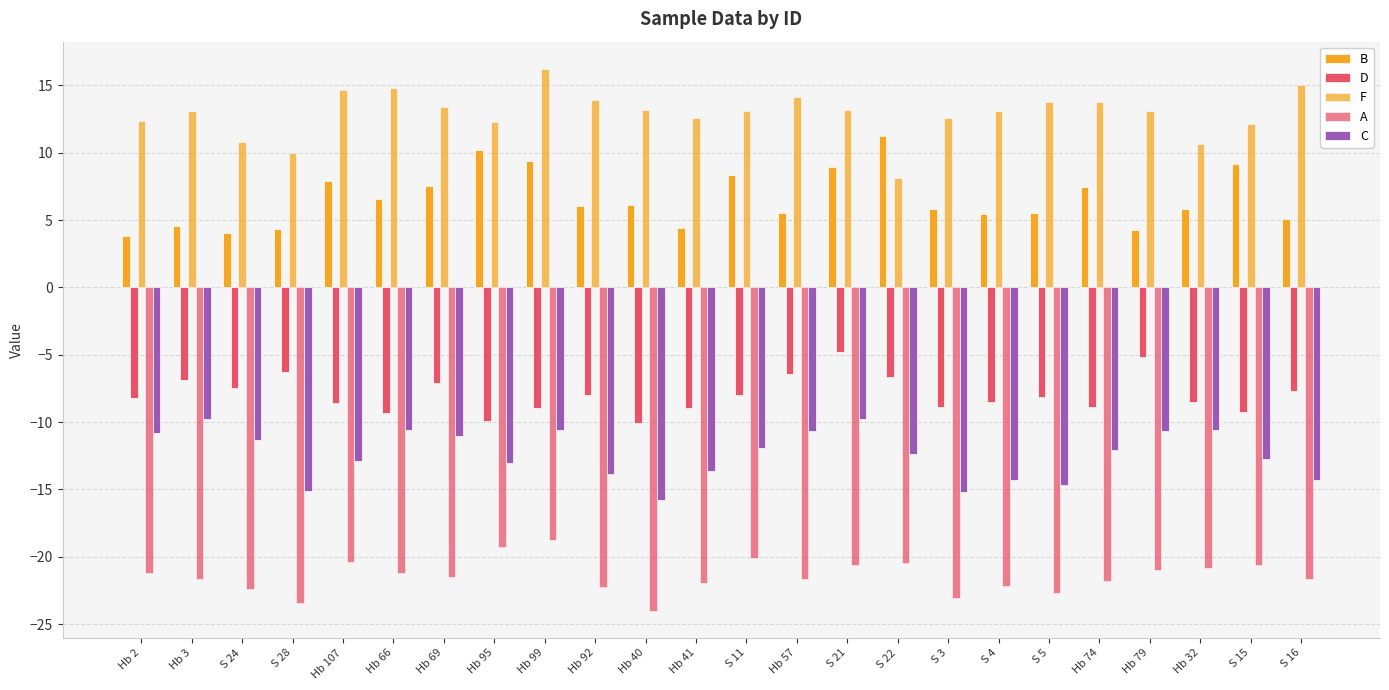

At which category does the chart reach its minimum across all series?

Hb 40